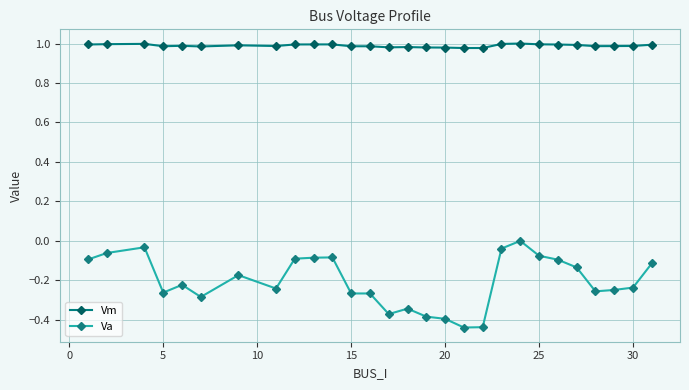

What is the sum of all Va values?

-5.7